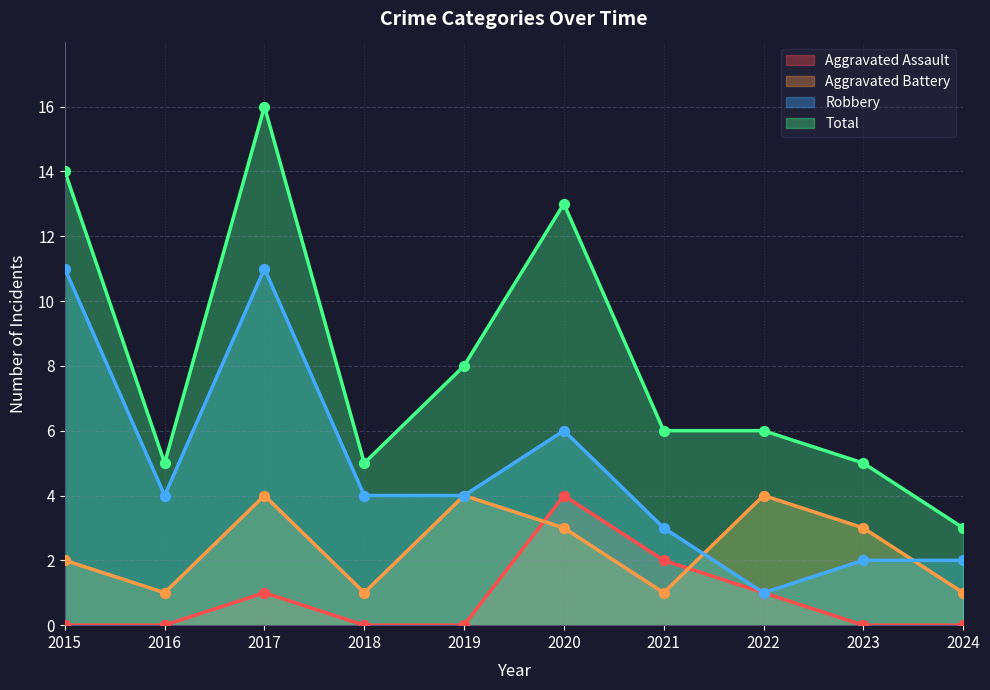

Which series contains the lowest Y value?

Aggravated Assault